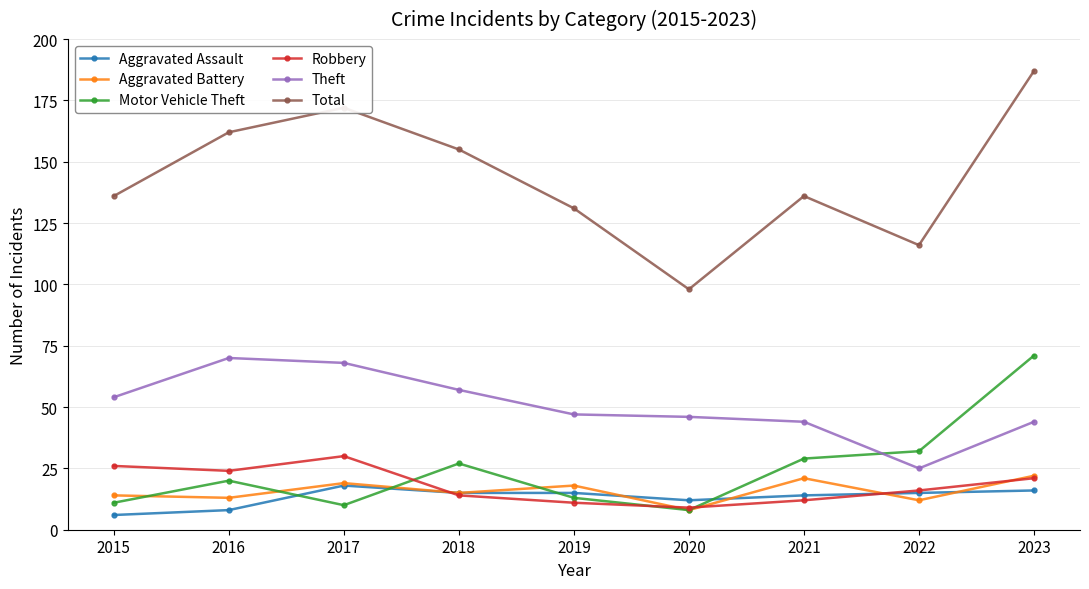

Which category has the lowest value across all series?

2015